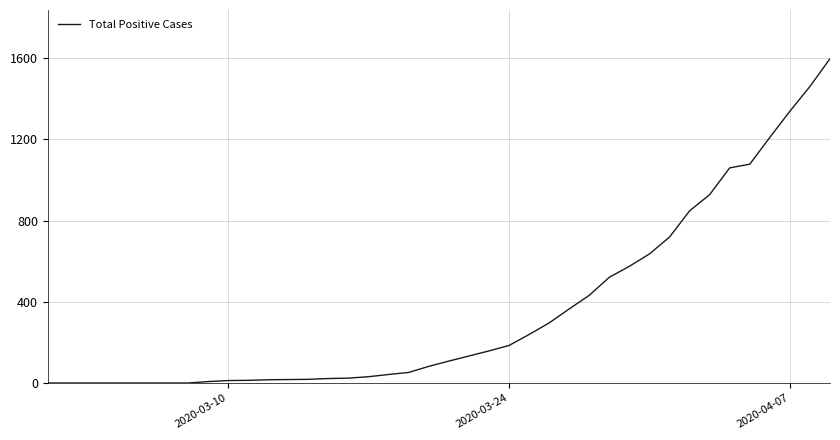

How many values are below 108?

20